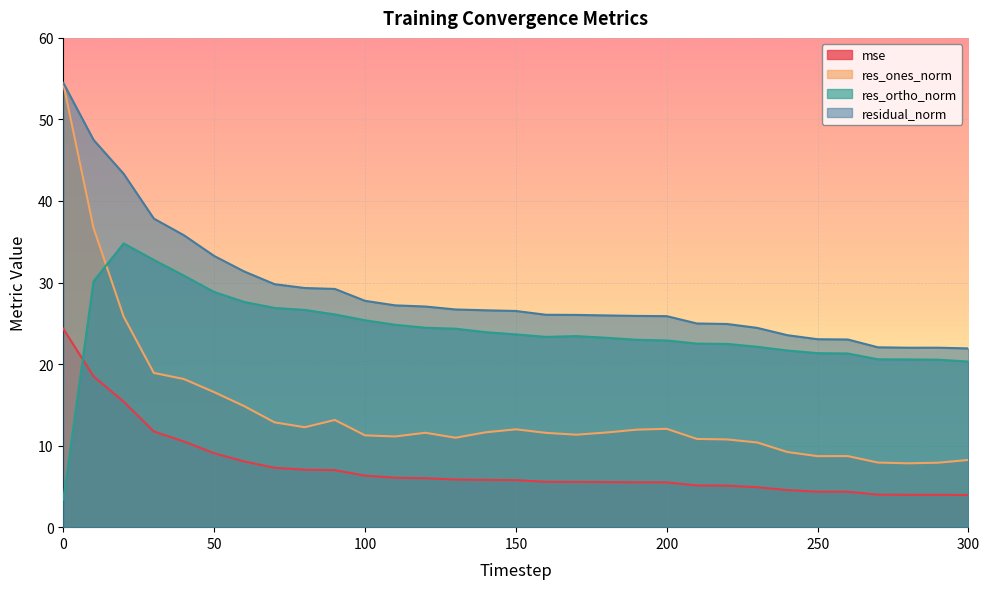

In res_ones_norm, how many points are higher than both neighbors (excluding endpoints)?

5